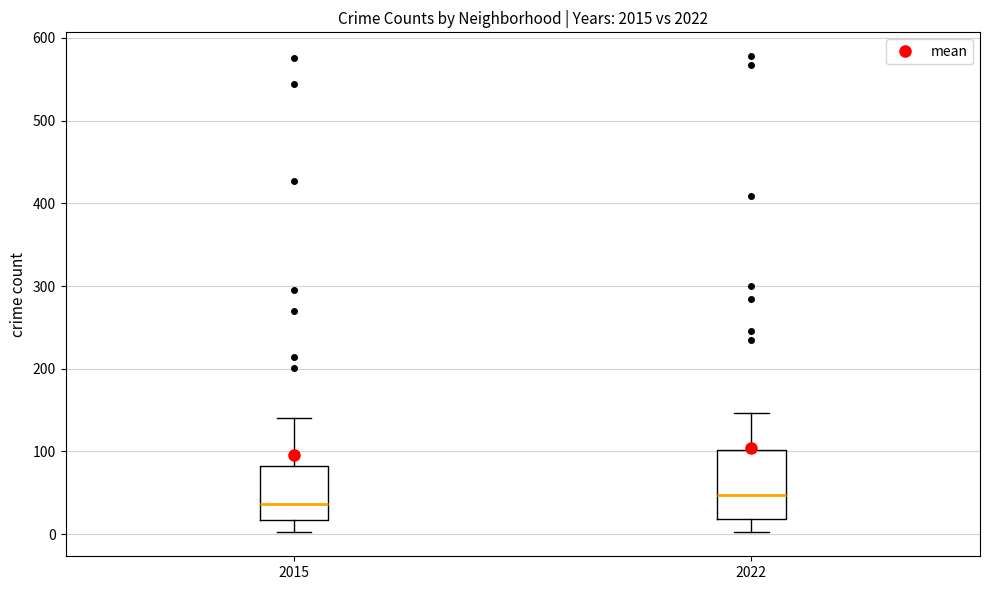

Which box is the tallest, from its lower edge to its upper edge?

2022